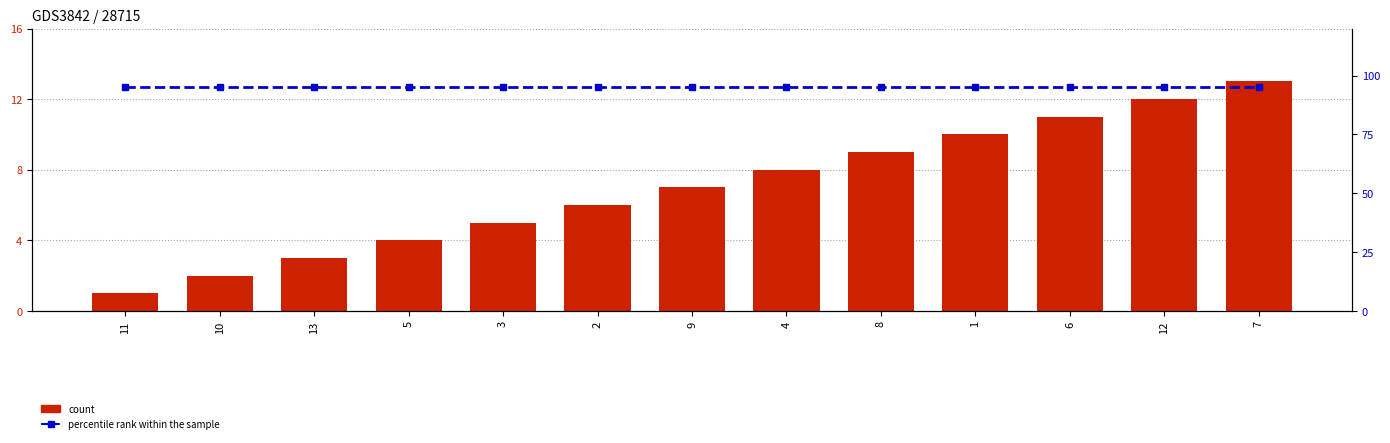

At which category is the sum across all series the highest?

7